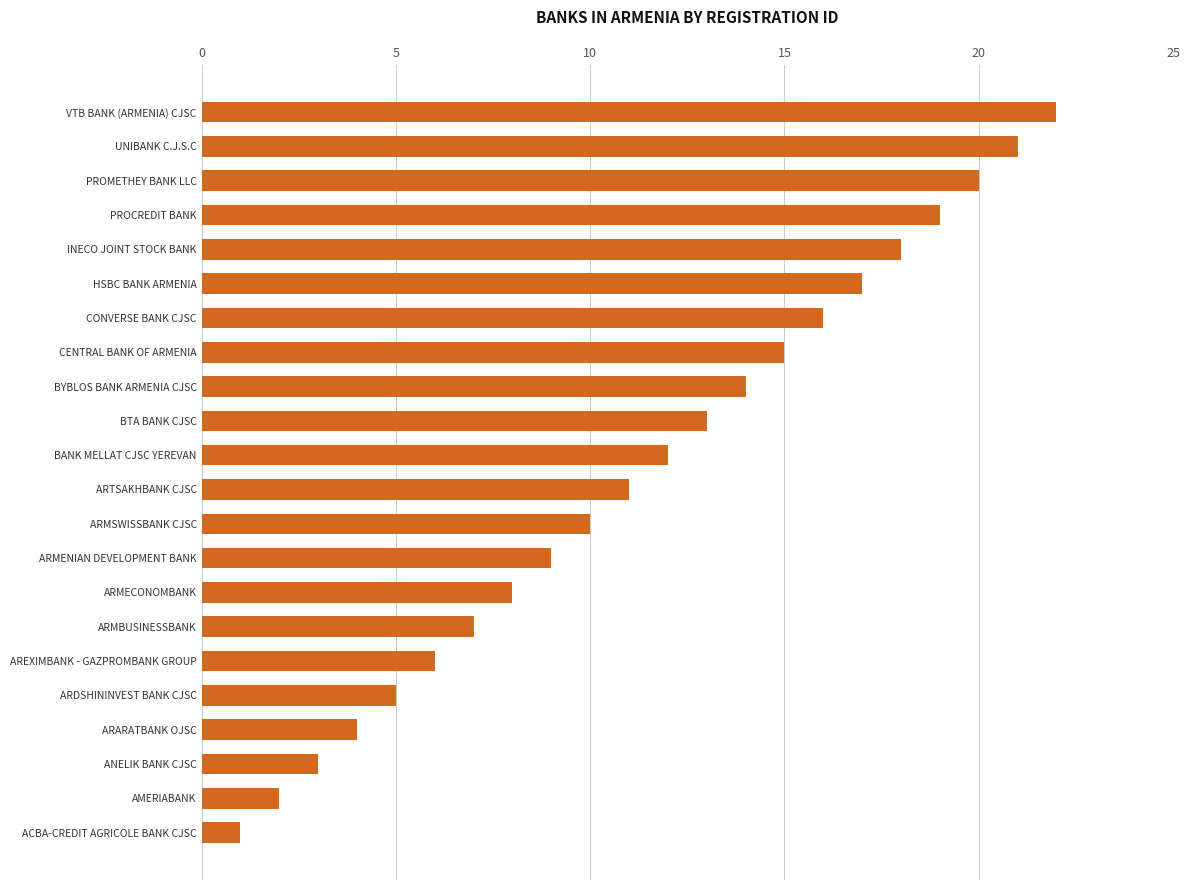

What is the difference between the maximum and minimum values?

21